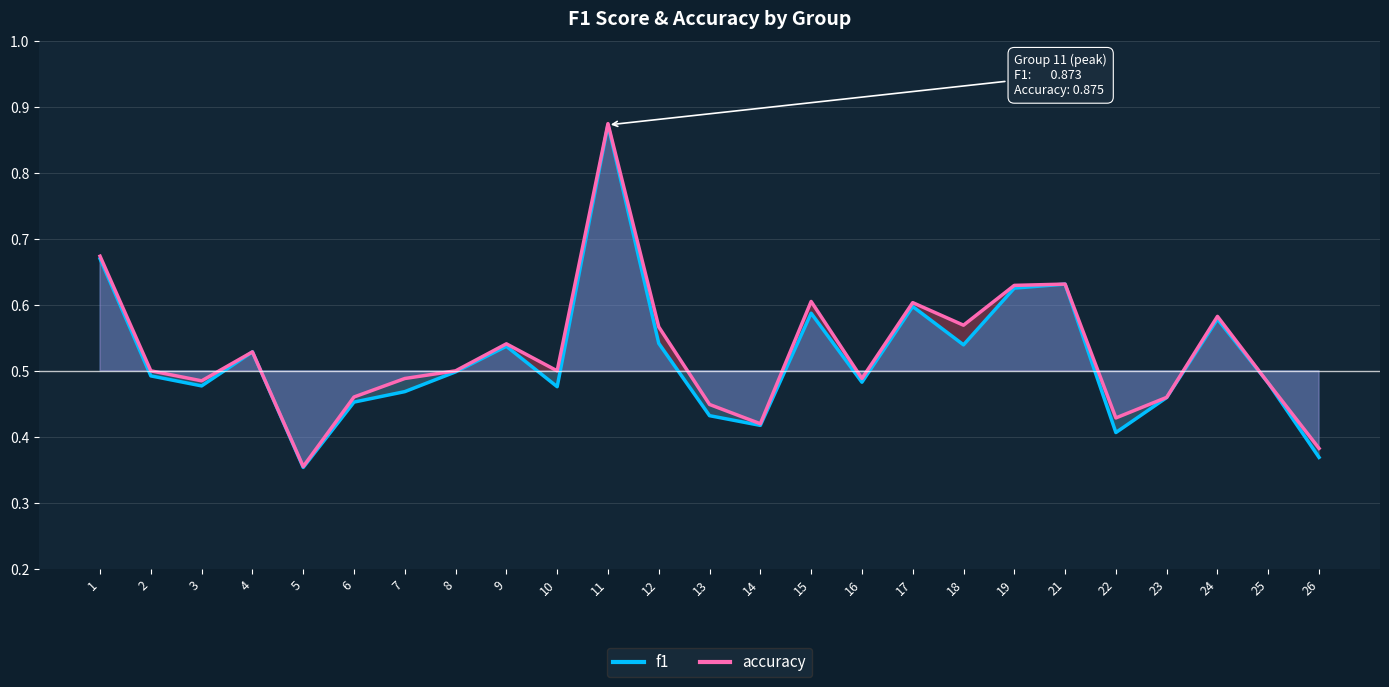

Reading left to right, extract all data points from this chart.

f1: 0.7	0.5	0.5	0.5	0.4	0.5	0.5	0.5	0.5	0.5	0.9	0.5	0.4	0.4	0.6	0.5	0.6	0.5	0.6	0.6	0.4	0.5	0.6	0.5	0.4
accuracy: 0.7	0.5	0.5	0.5	0.4	0.5	0.5	0.5	0.5	0.5	0.9	0.6	0.4	0.4	0.6	0.5	0.6	0.6	0.6	0.6	0.4	0.5	0.6	0.5	0.4